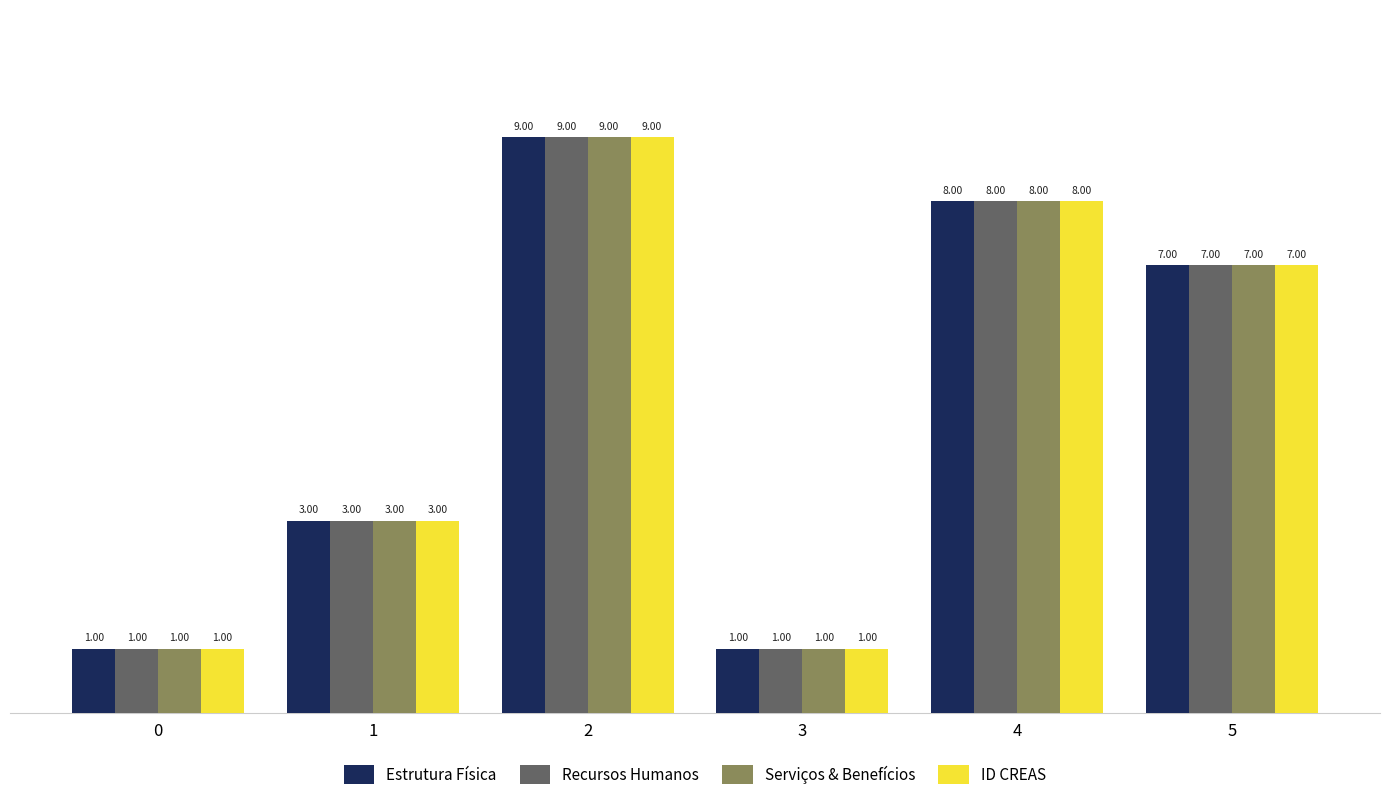

Does the chart contain stacked bars?

No